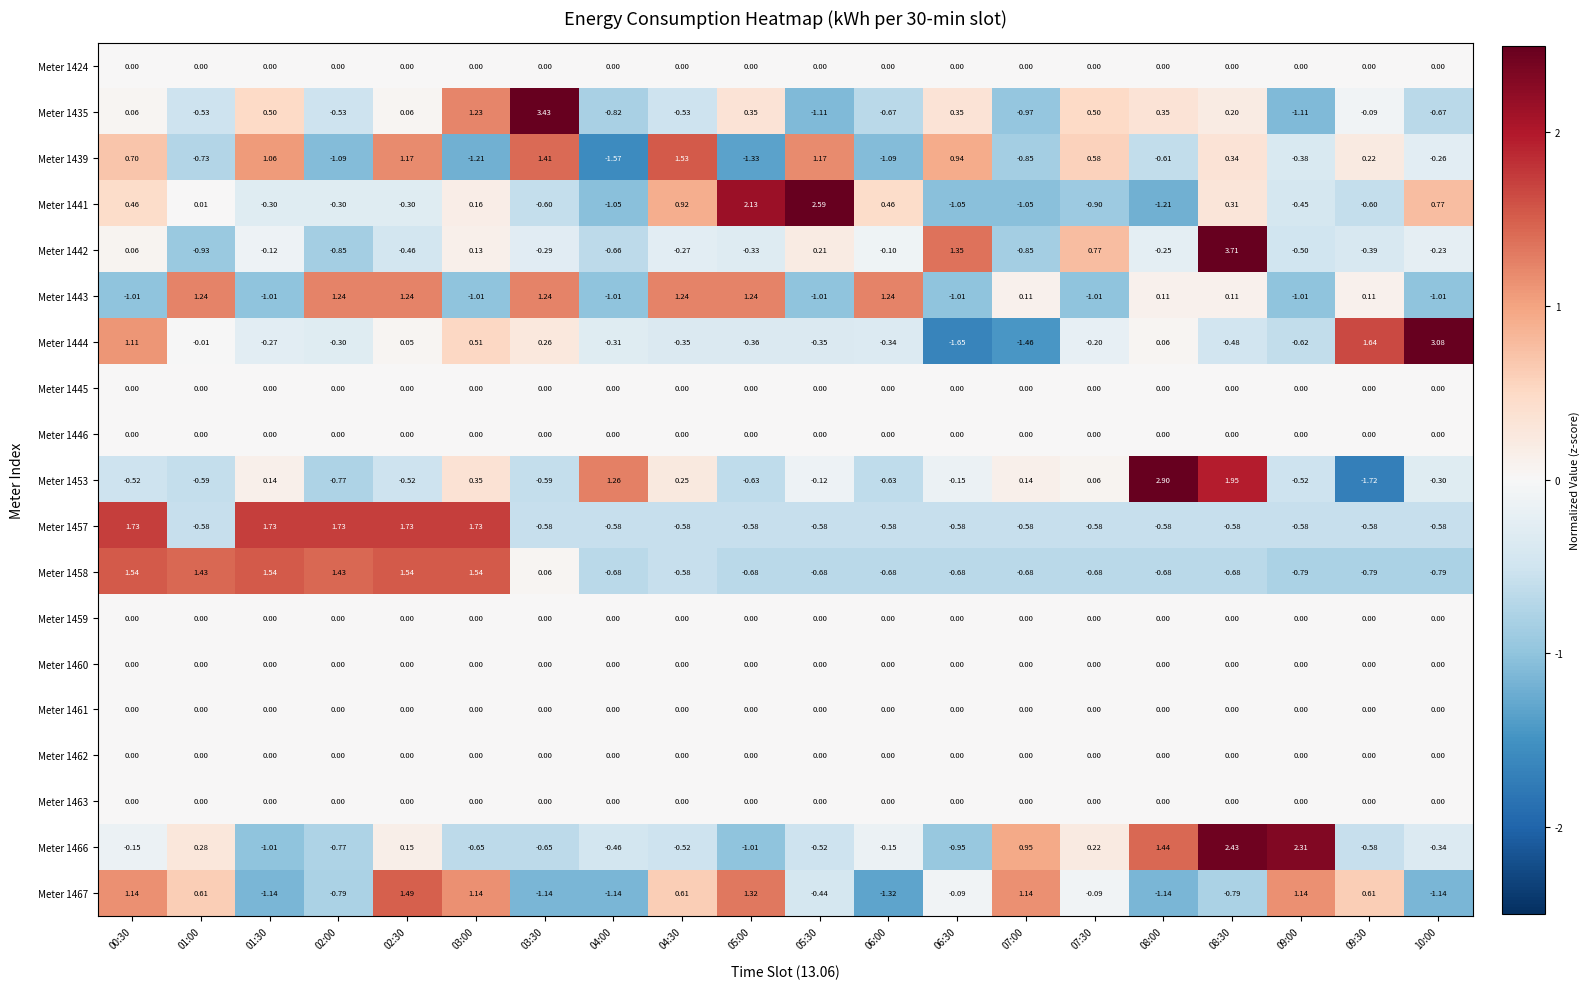

Is the value of Meter 1461 at 05:30 greater than the value of Meter 1444 at 05:30?

Yes